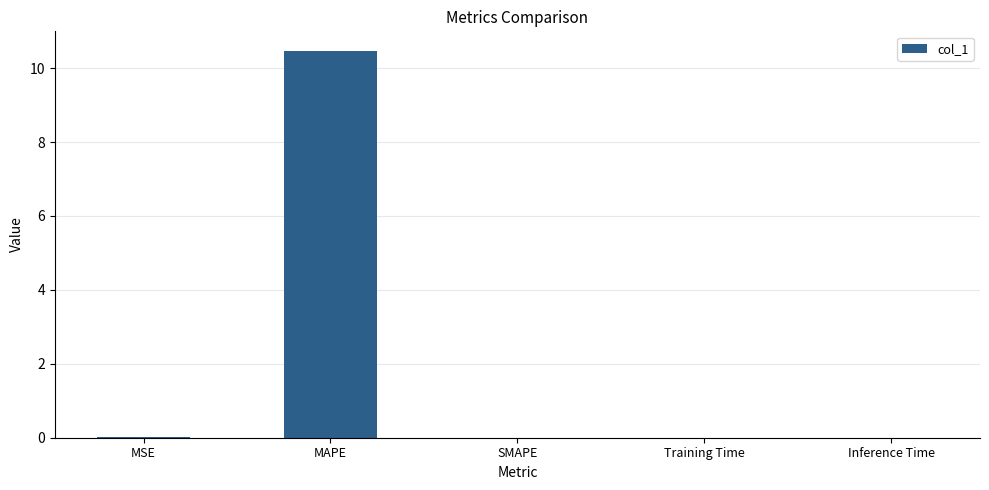

The chart shows a value of 6.7 at SMAPE. True or false?

False